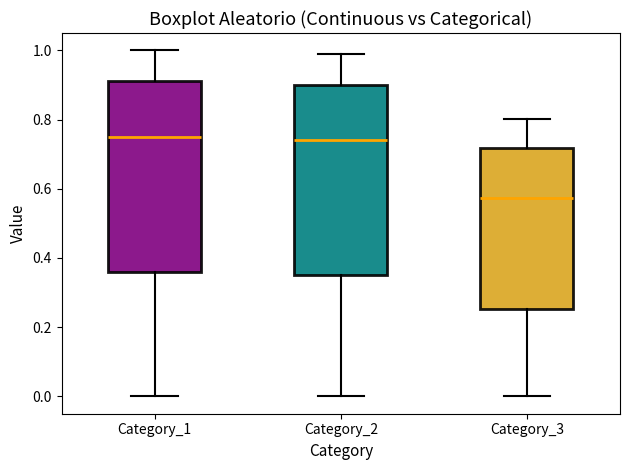

Where does the median line of the box for Category_3 sit on the y-axis? The values are not printed on the chart, so give them approximately, as read against the axis.

0.58